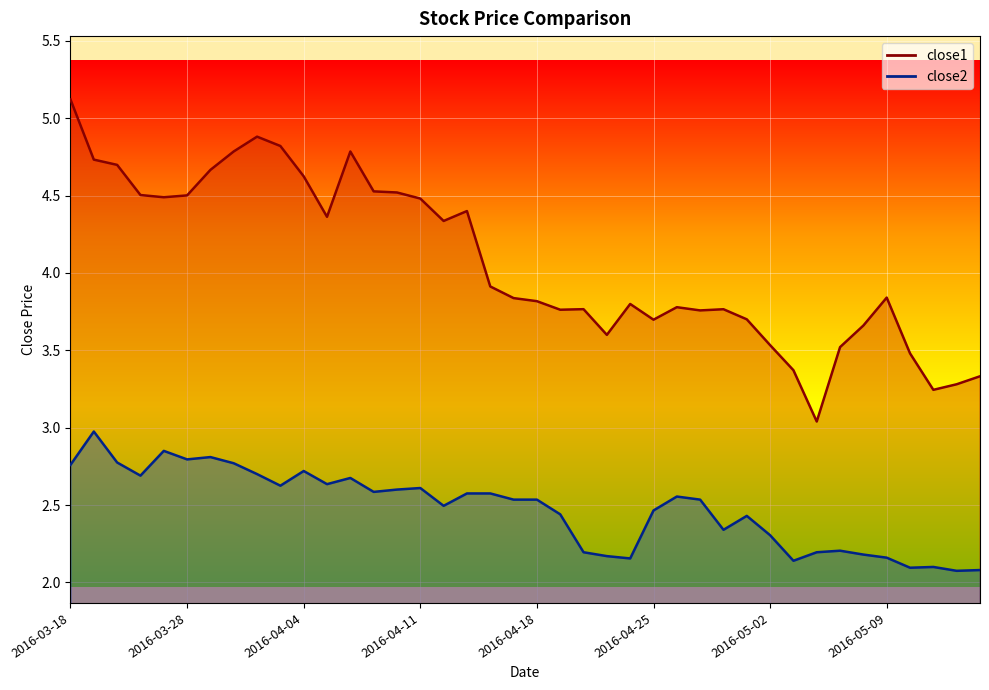

What is the total value across all series at 2016-03-30?

7.6